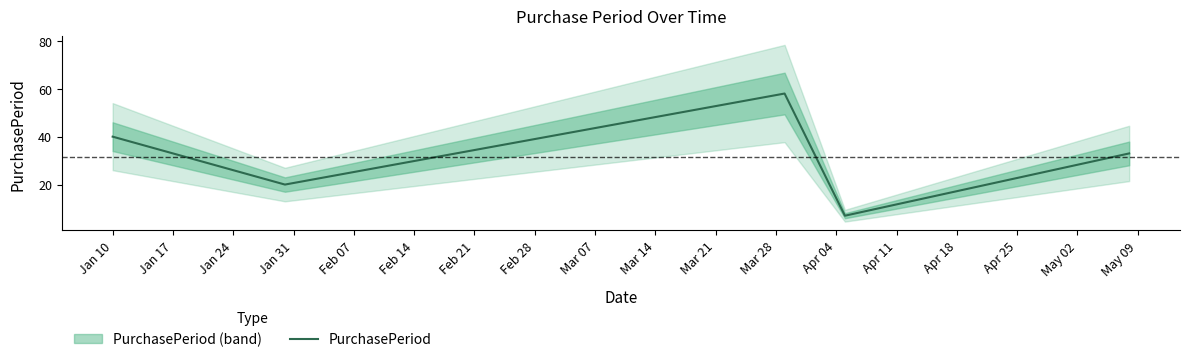

What is the difference between the maximum and minimum values?

51